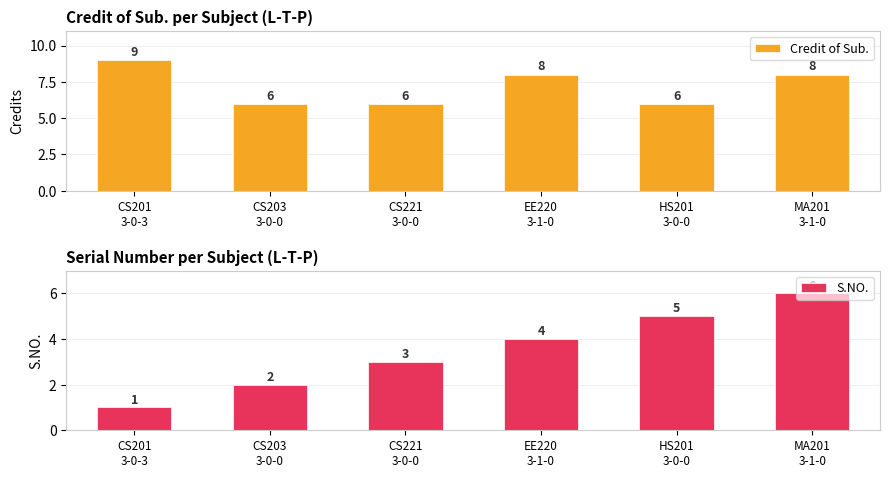

What is the maximum value for S.NO.?

6